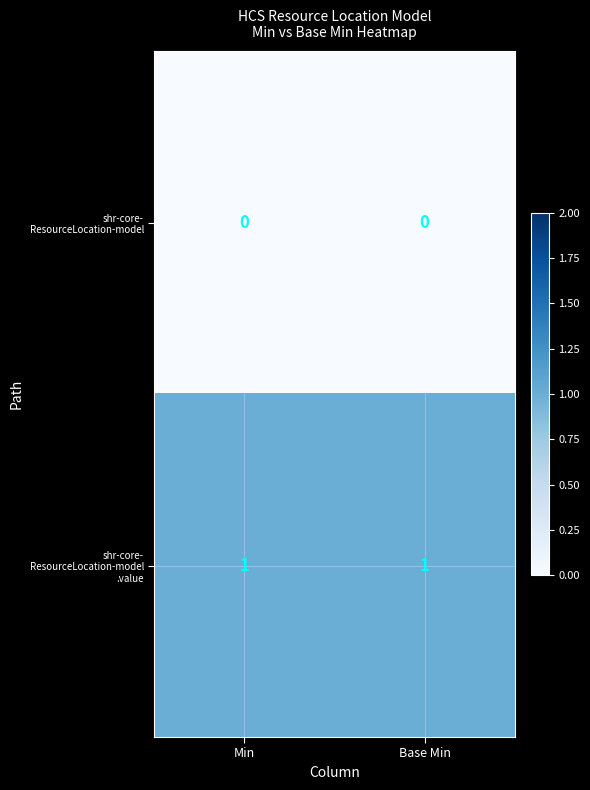

Between Base Min and Min, which is larger?

Base Min